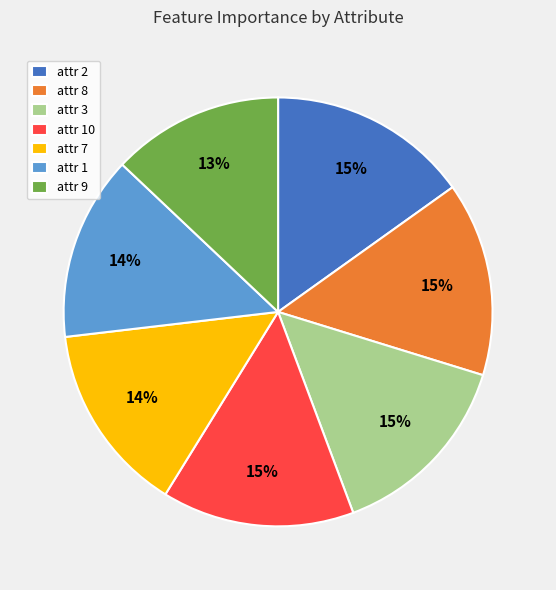

Is there any slice that represents more than half of the pie?

No